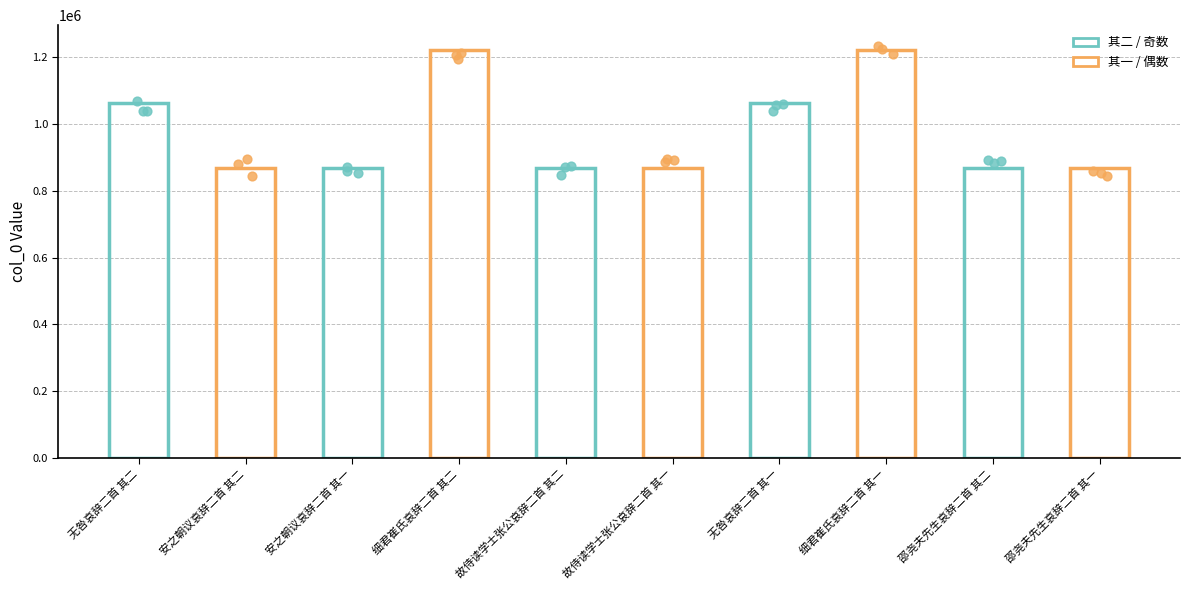

What is the change in value from 无咎哀辞二首 其二 to 安之朝议哀辞二首 其二?

-192167